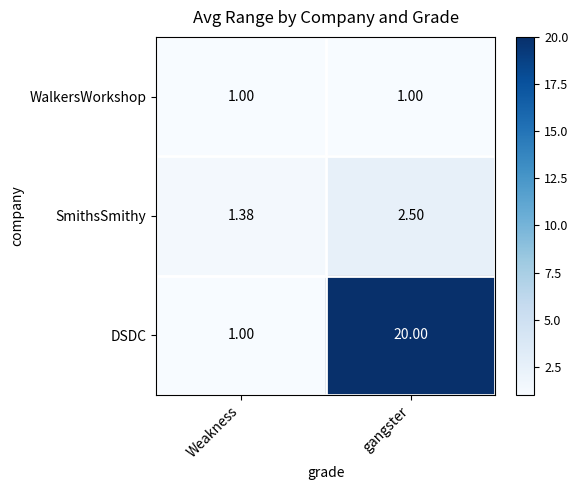

Which series has the widest spread of values?

DSDC